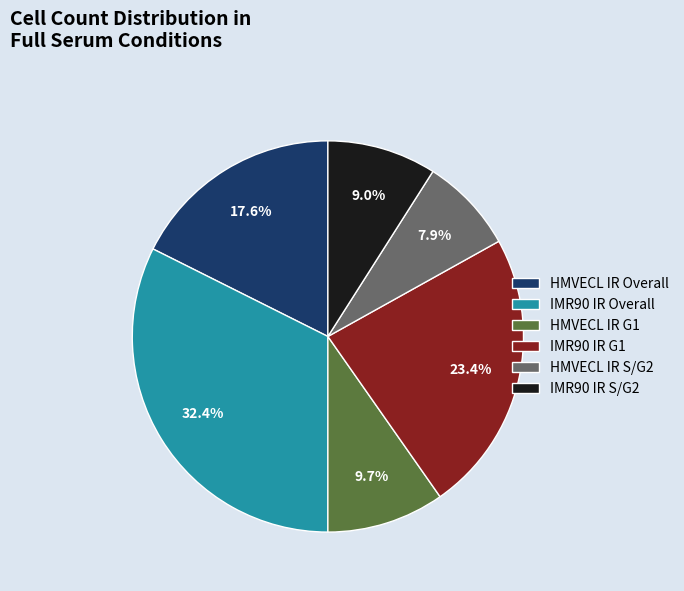

Is IMR90 IR Overall the majority of the pie?

No